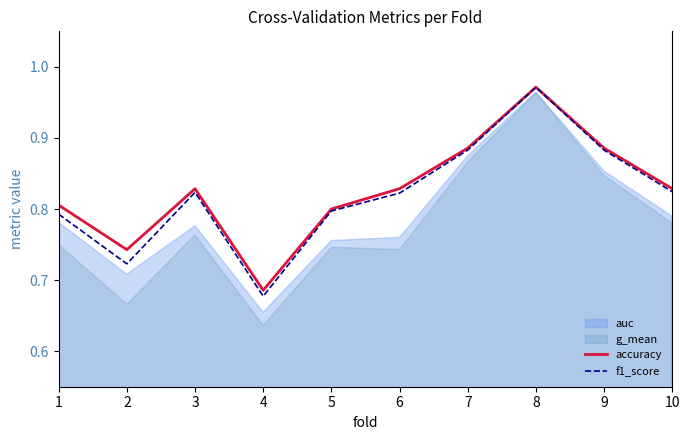

Which category has the highest value in the f1_score series?

8